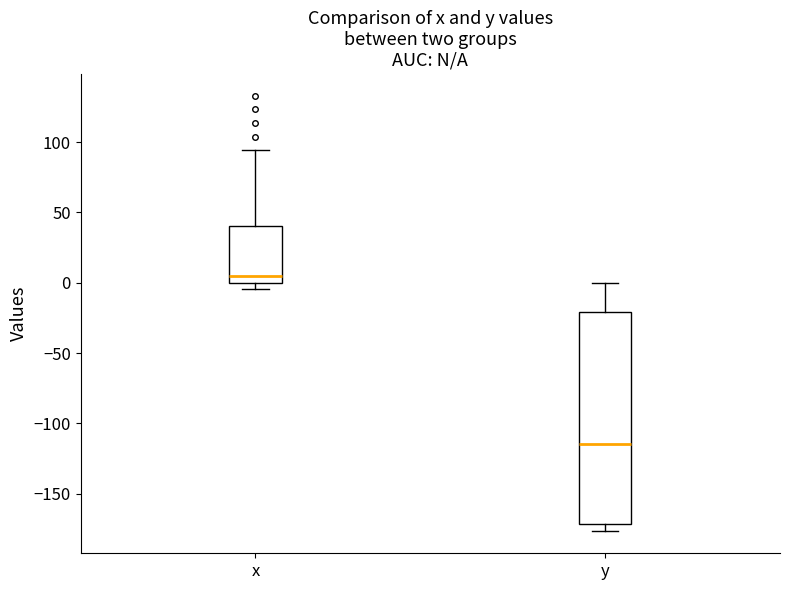

Reading left to right, transcribe this box plot: for each box, give where its median line is, the range the box spans, and where its two whiskers end, as read against the y-axis. The values are not printed on the chart, so give them approximately, as read against the axis.

x: median 5, box 0 to 40, whiskers -5 to 95
y: median -115, box -170 to -20, whiskers -175 to 0